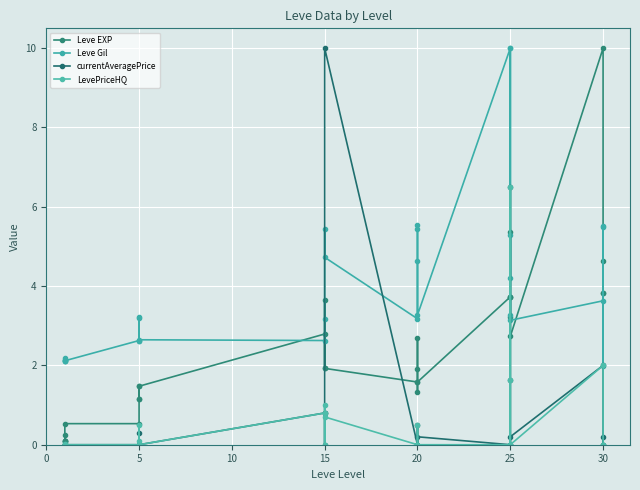

How many values in currentAveragePrice are above zero?

13